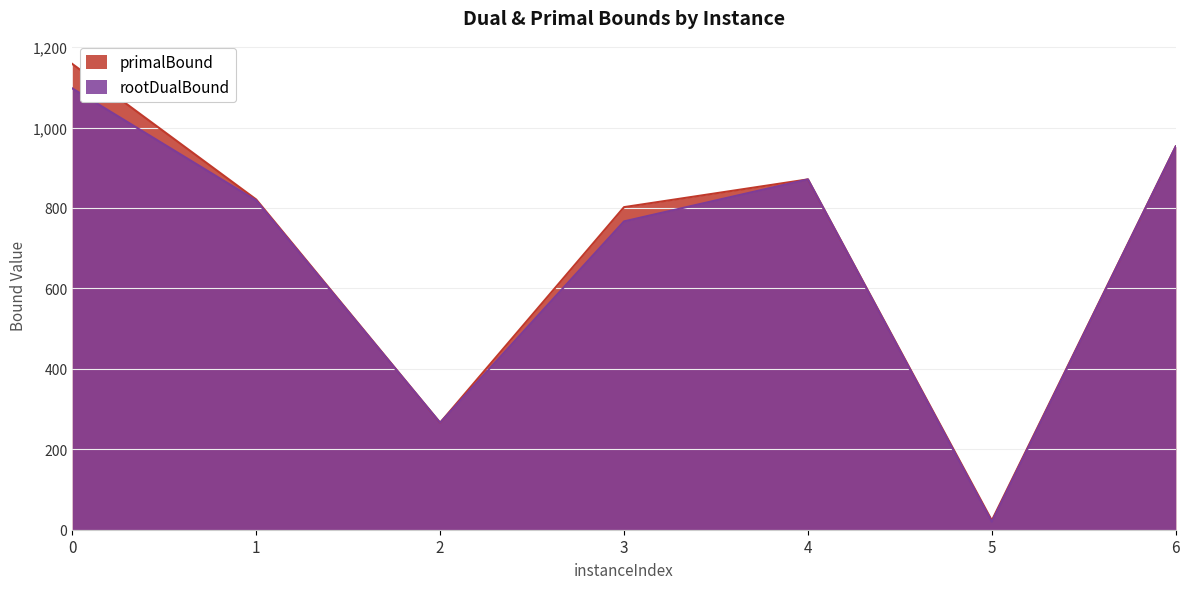

What is the difference between the primalBound values at 0 and 3?

356.0